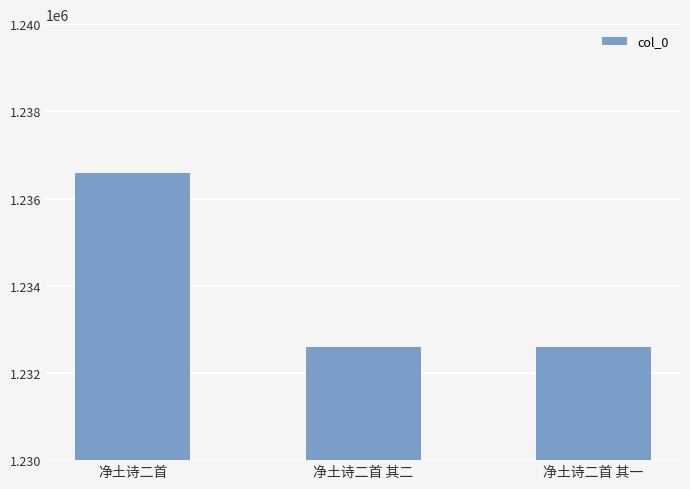

What is the sum of the values at 净土诗二首 and 净土诗二首 其二?

2469194